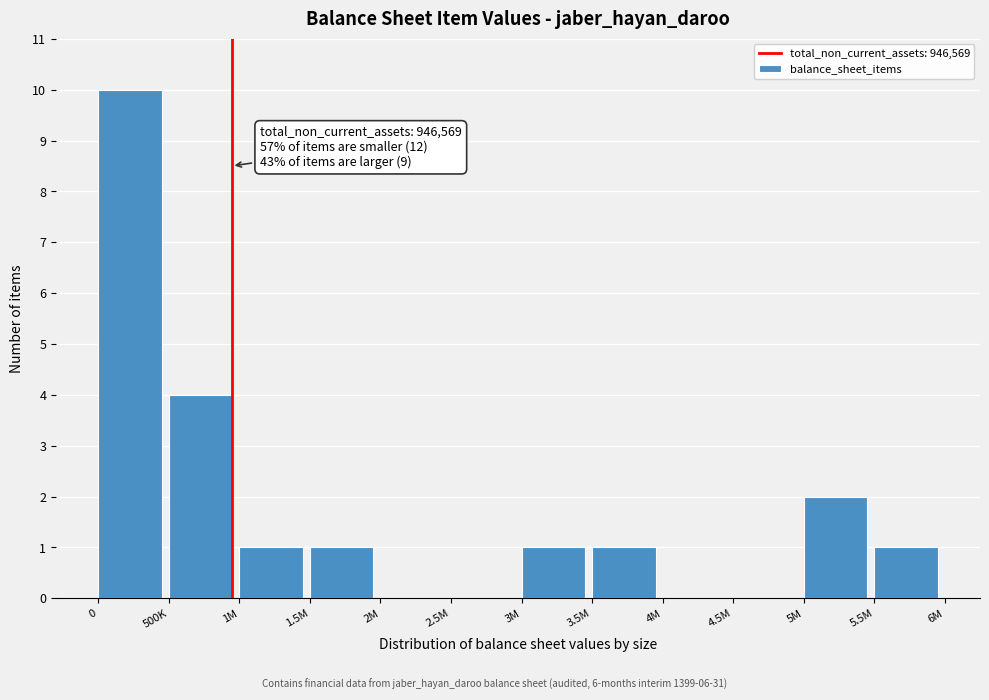

Reading left to right, what are all the values shown in this chart?

0=10	500K=4	1M=1	1.5M=1	2M=0	2.5M=0	3M=1	3.5M=1	4M=0	4.5M=0	5M=2	5.5M=1